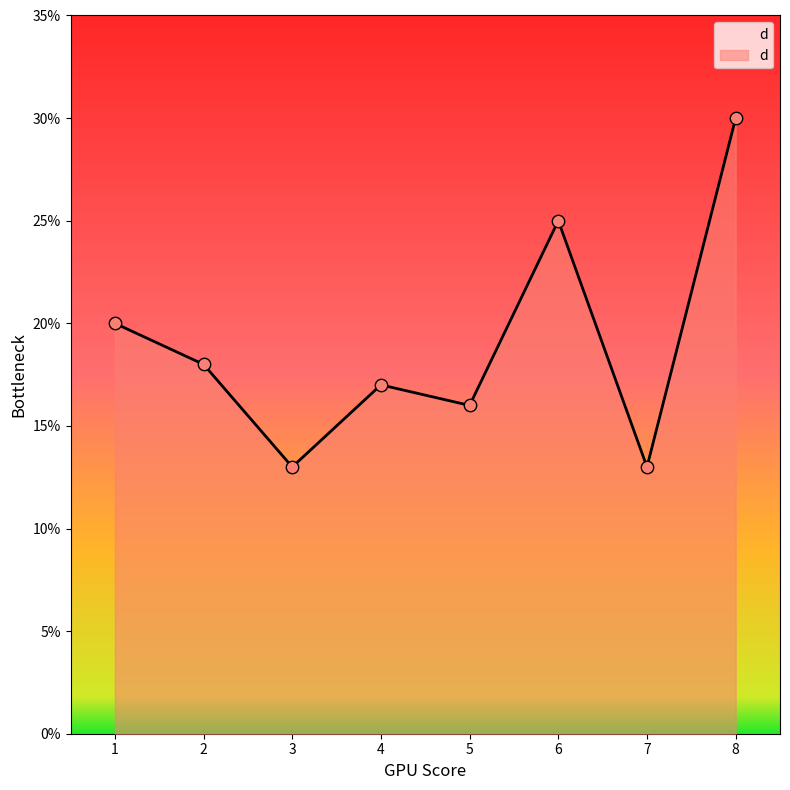

Approximately how many times larger is the value at 2 compared to 5?

1.1